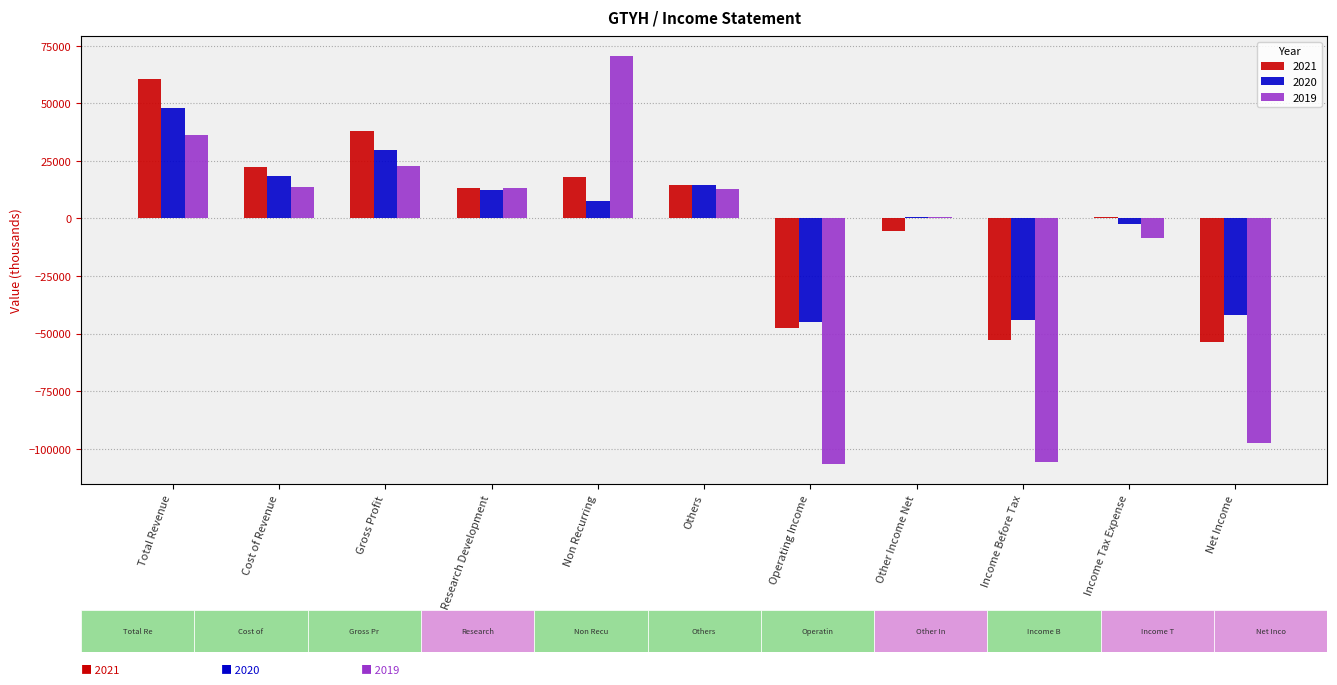

Count the number of categories in the chart.

11